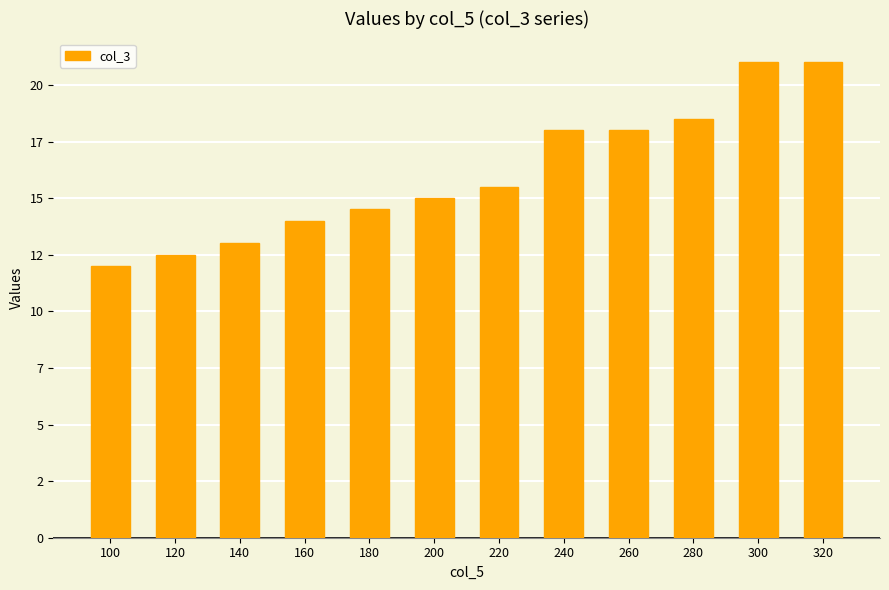

Are the bars horizontal?

No